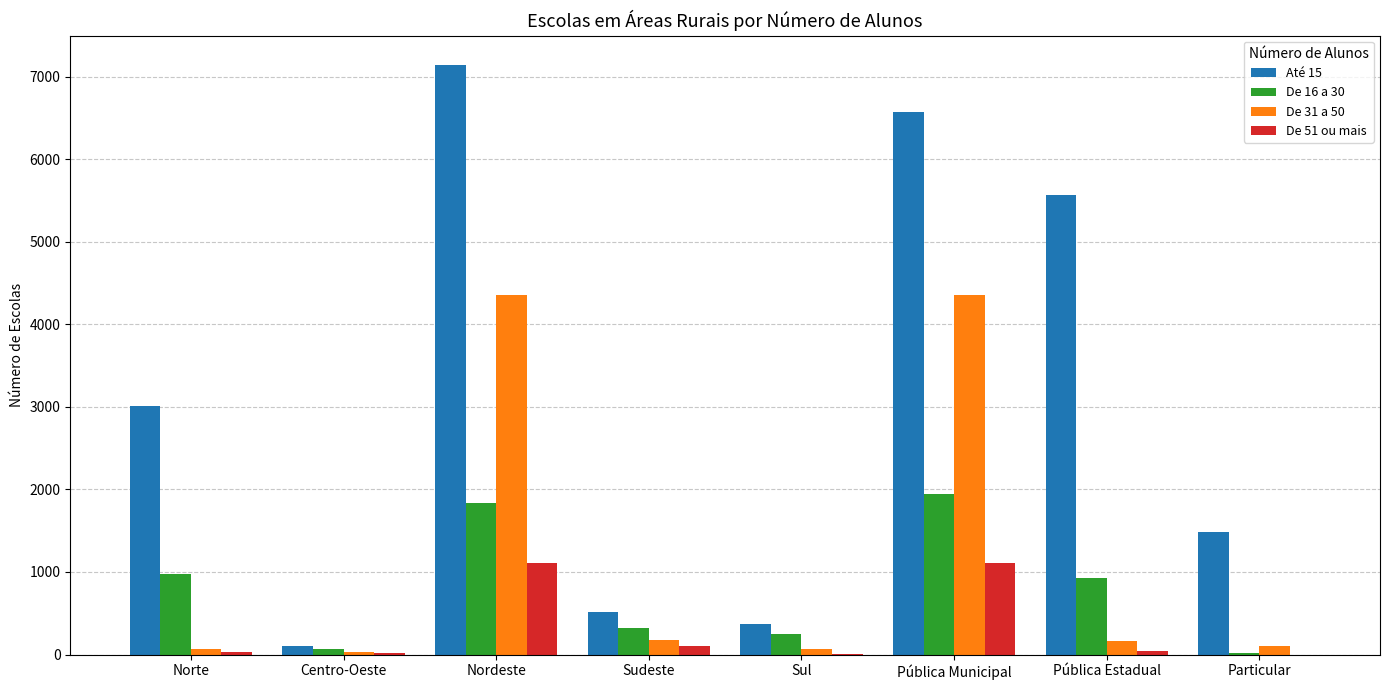

True or false: Até 15 has a value of 517.4 at Sudeste.

True